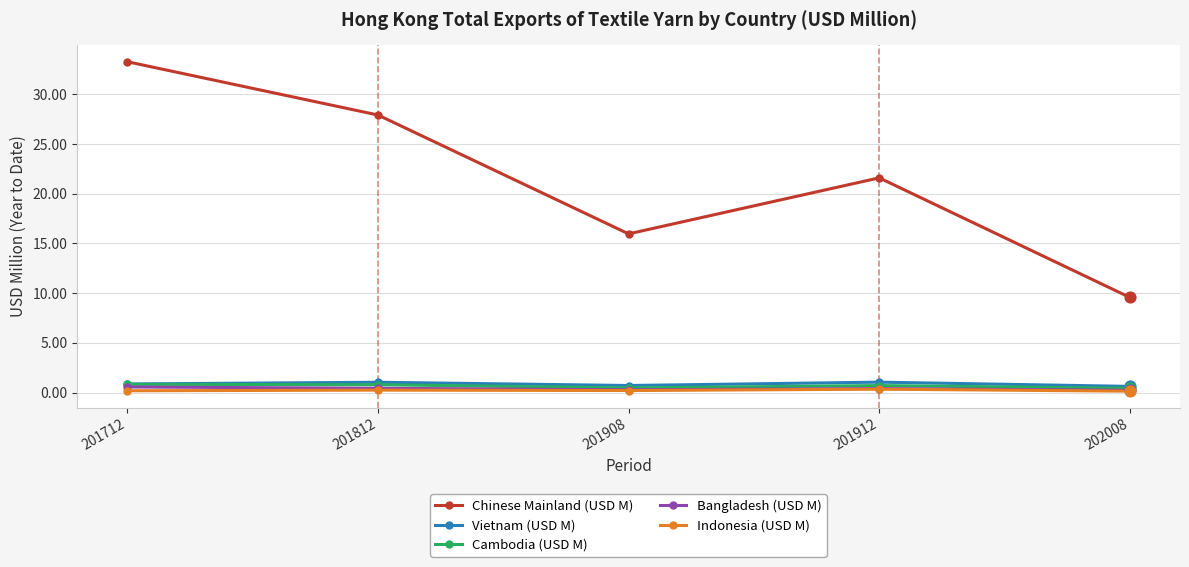

What is the total value across all series at 201812?

30.4